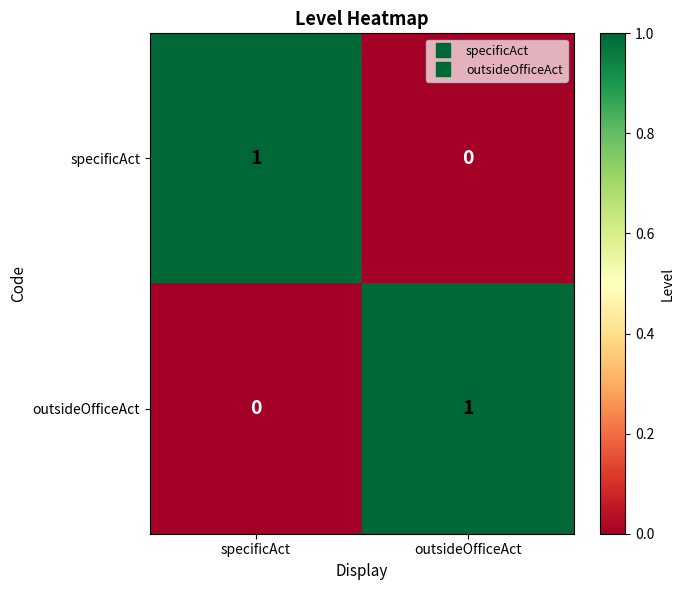

At specificAct, list the series in order from smallest to largest.

outsideOfficeAct, specificAct